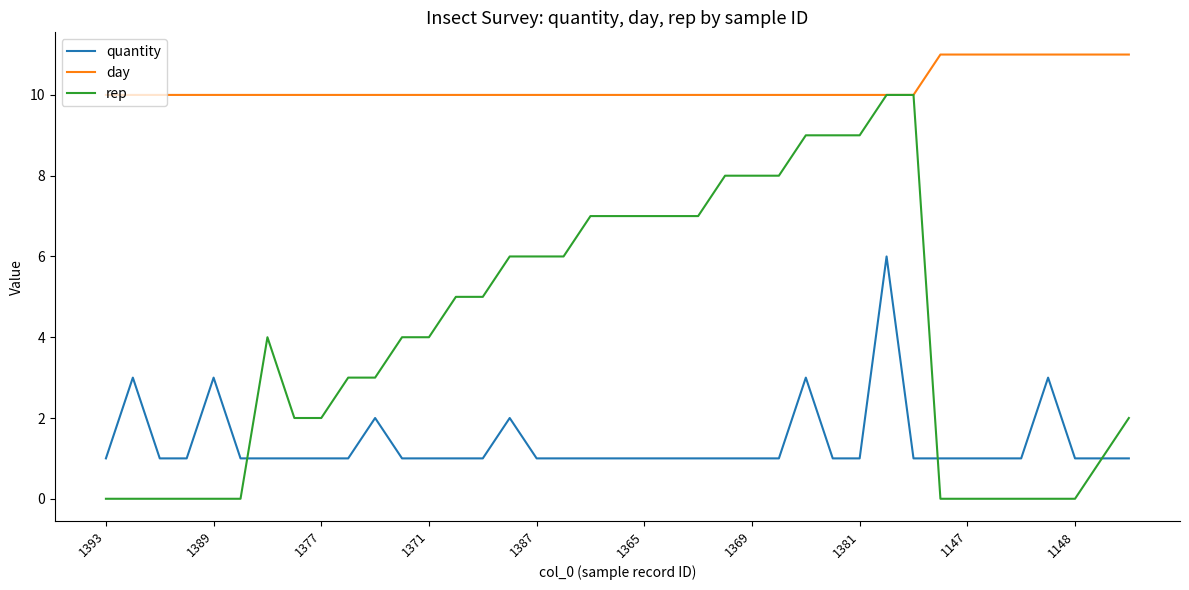

True or false: day and quantity cross at least once.

False